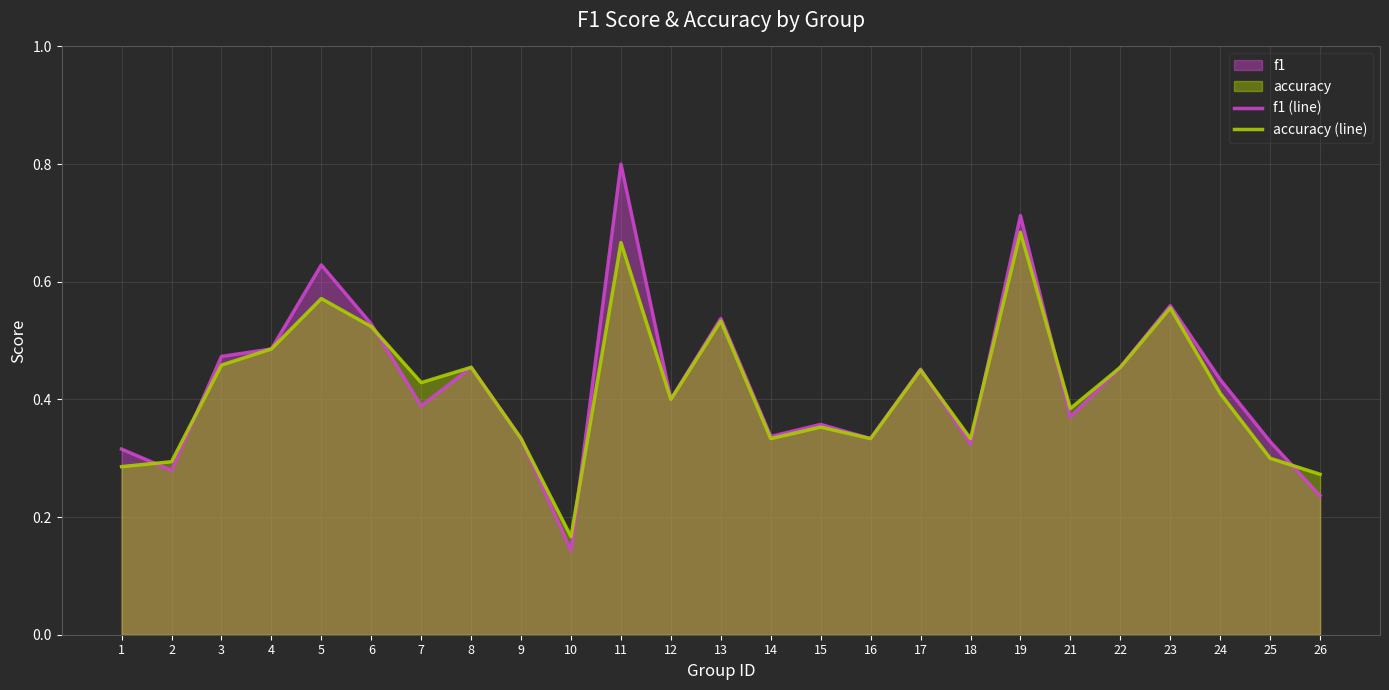

How many accuracy (line) values are between 0 and 1?

25